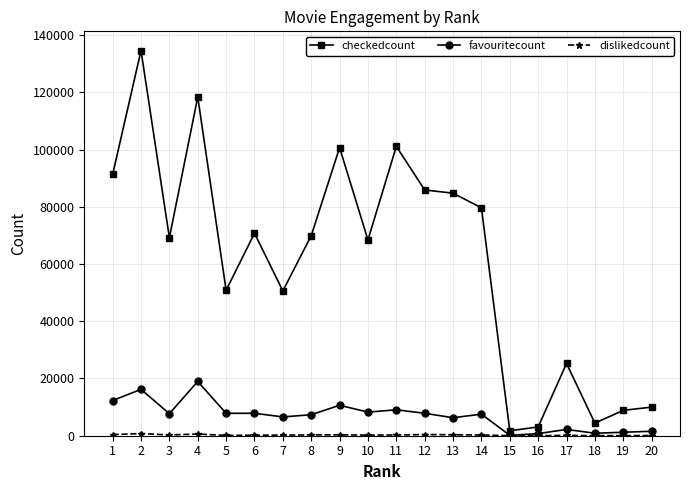

Does the chart display data point markers on the line(s)?

Yes